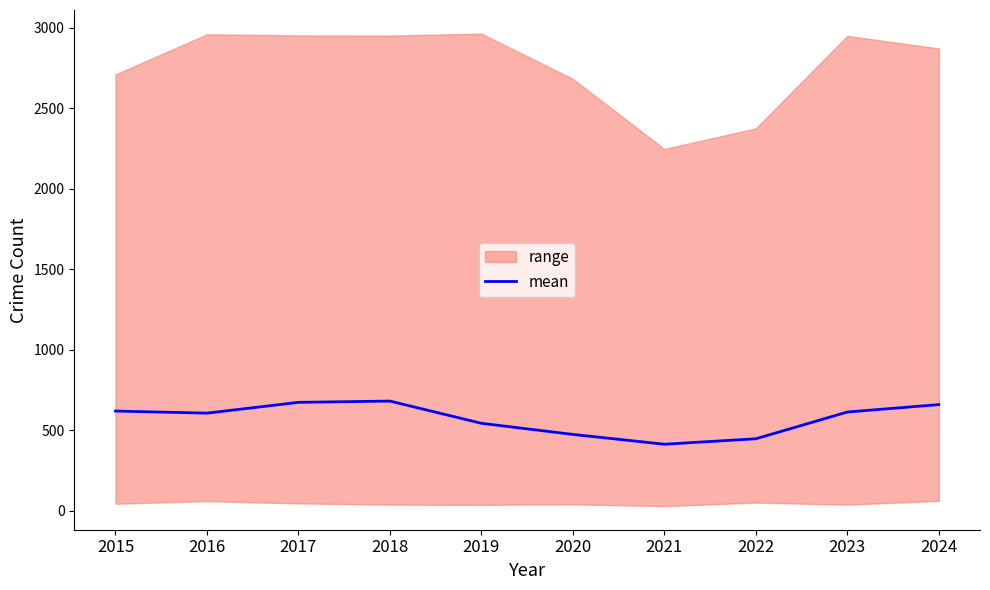

Rank the categories by value from lowest to highest.

2021, 2022, 2020, 2019, 2016, 2023, 2015, 2024, 2017, 2018